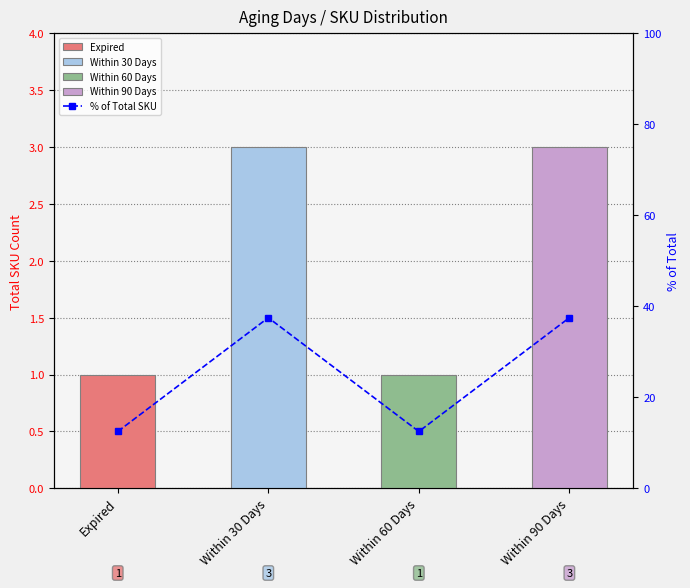

Is it true that the value at Expired is 16.4?

False